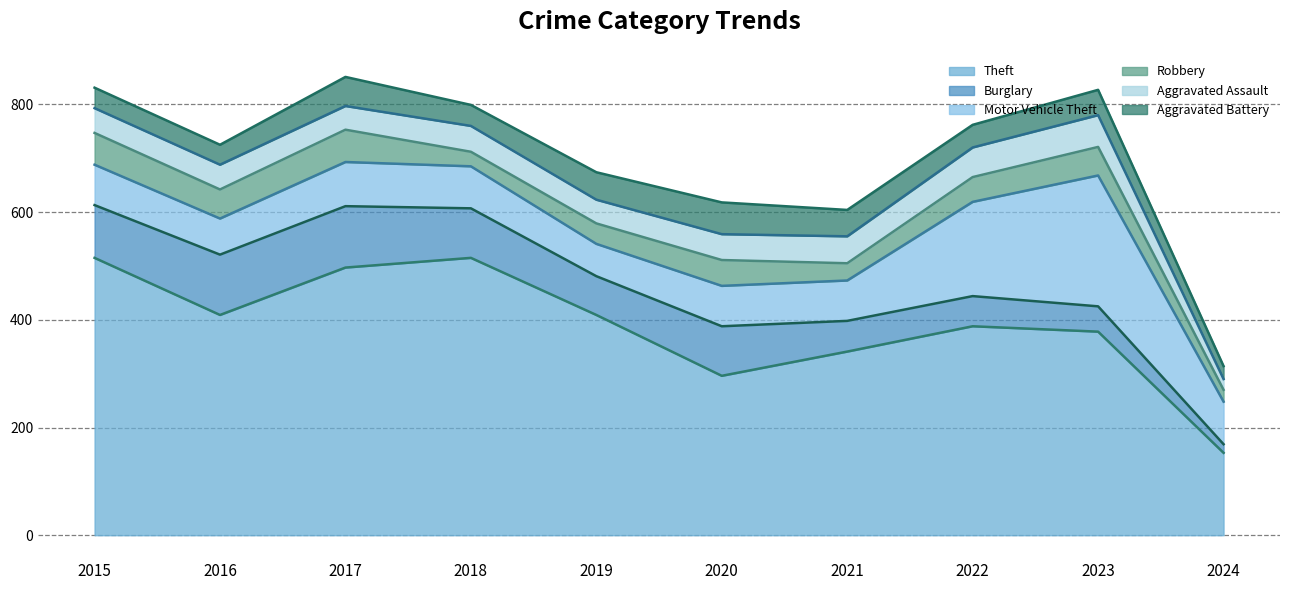

Reading right to left, what are all the values shown in this chart?

Theft: 2024=153	2023=378	2022=388	2021=341	2020=296	2019=409	2018=515	2017=497	2016=409	2015=515
Burglary: 2024=16	2023=47	2022=56	2021=57	2020=92	2019=72	2018=92	2017=114	2016=112	2015=98
Motor Vehicle Theft: 2024=79	2023=243	2022=175	2021=75	2020=75	2019=60	2018=78	2017=82	2016=67	2015=75
Robbery: 2024=22	2023=53	2022=46	2021=32	2020=48	2019=38	2018=27	2017=60	2016=54	2015=59
Aggravated Assault: 2024=20	2023=59	2022=55	2021=50	2020=48	2019=44	2018=48	2017=44	2016=46	2015=46
Aggravated Battery: 2024=24	2023=47	2022=42	2021=49	2020=59	2019=51	2018=39	2017=54	2016=37	2015=38